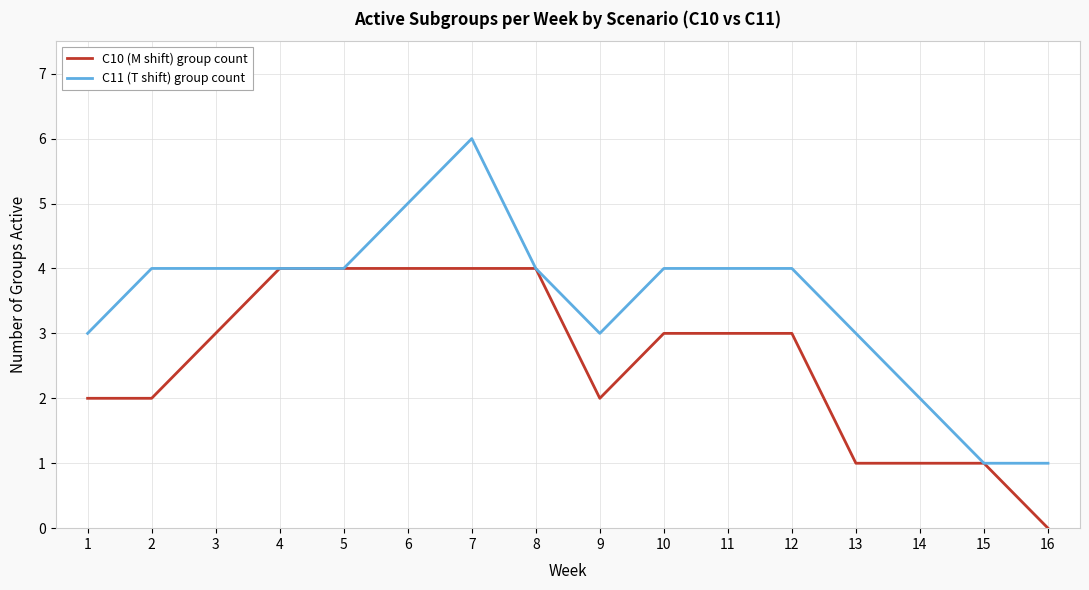

Which category has the highest value in the C11 (T shift) group count series?

7